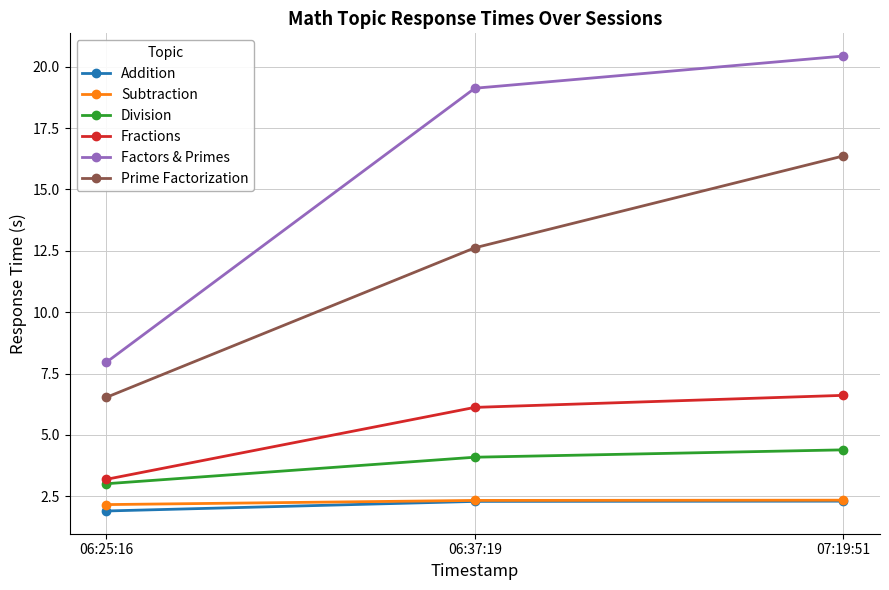

What is the difference between the Addition values at 06:25:16 and 07:19:51?

0.4